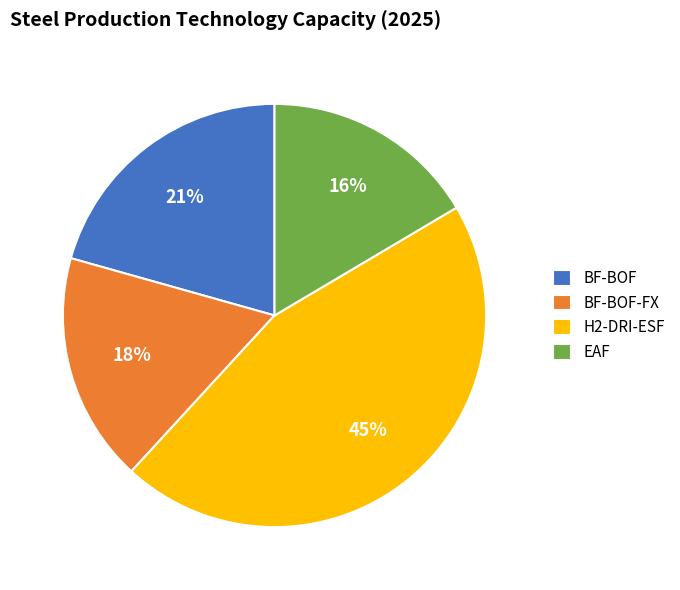

To the nearest percent, what is the combined percentage of H2-DRI-ESF and BF-BOF-FX?

63%